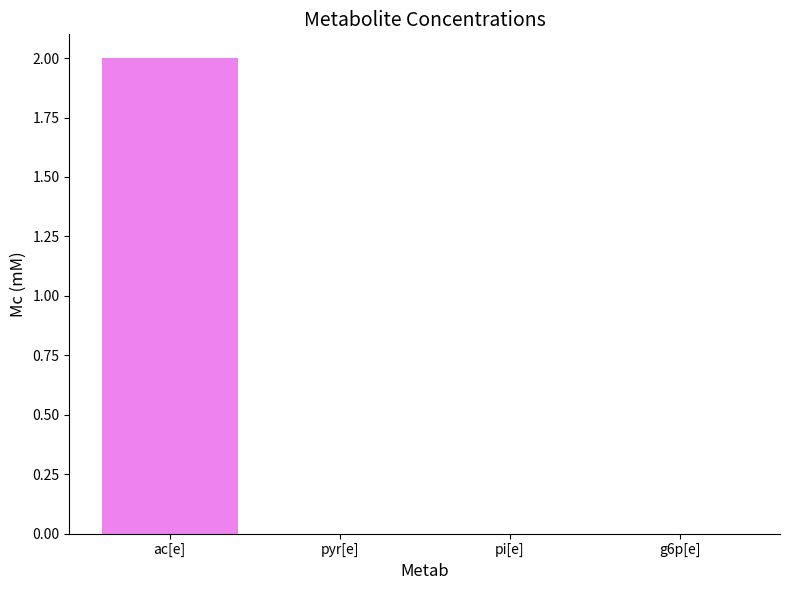

Is it true that the value at g6p[e] is 0.0?

True